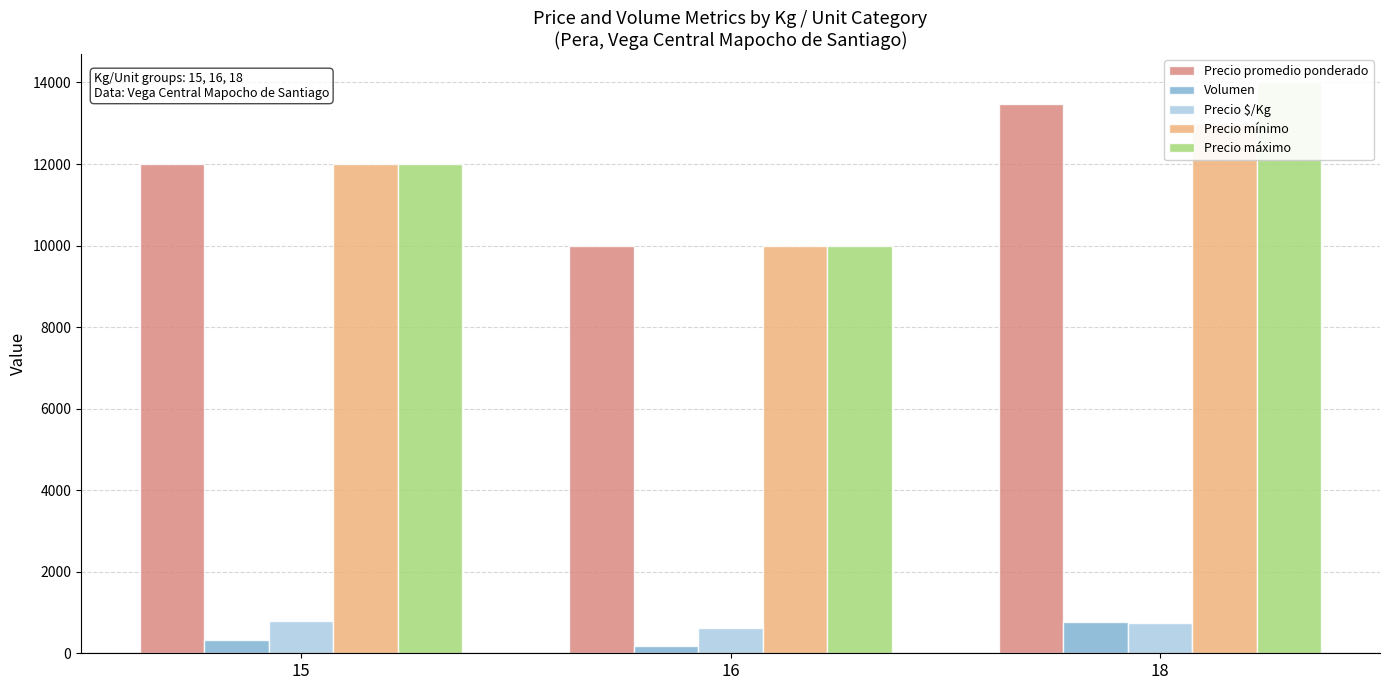

The Precio $/Kg series shows 253 at 16. True or false?

False